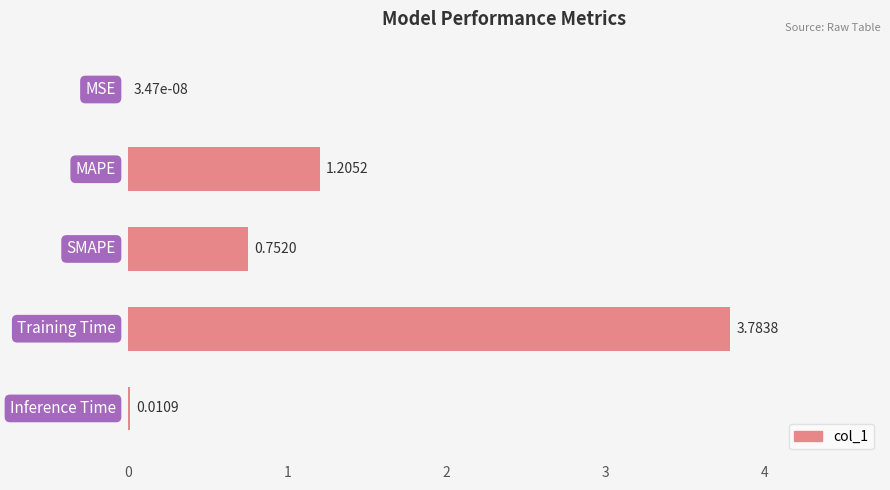

What is the sum of all values?

5.8